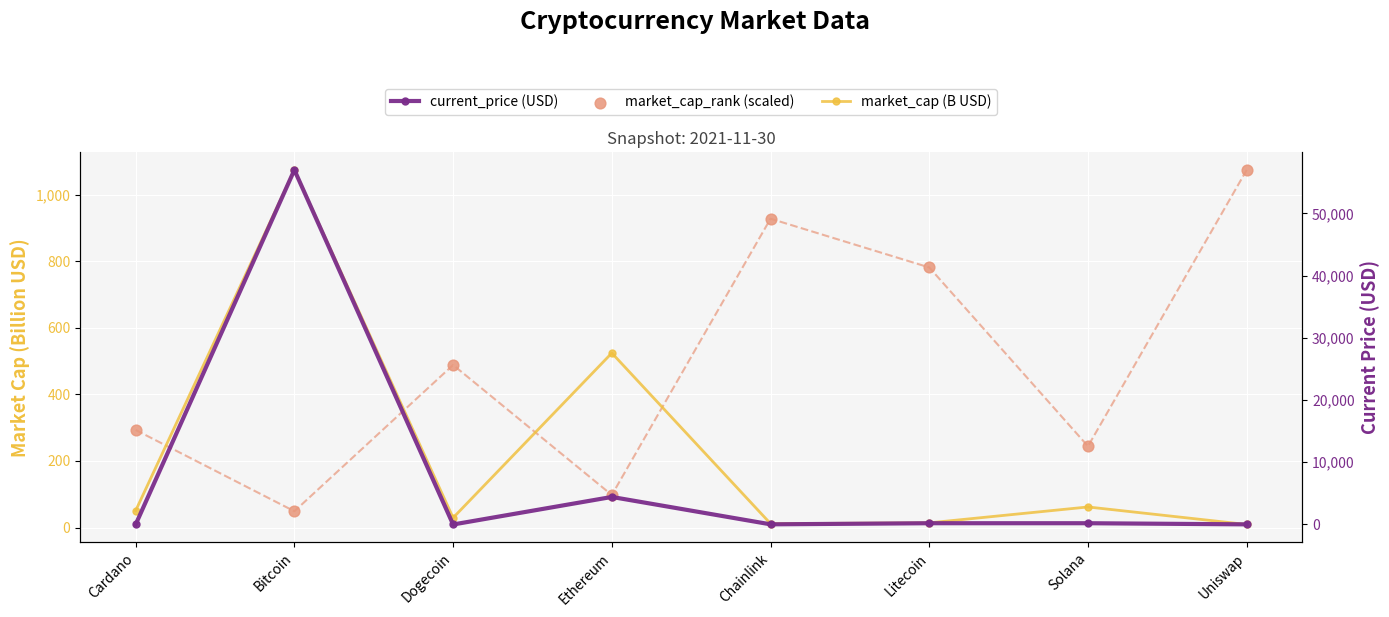

What is the total value across all series at Dogecoin?

518.0